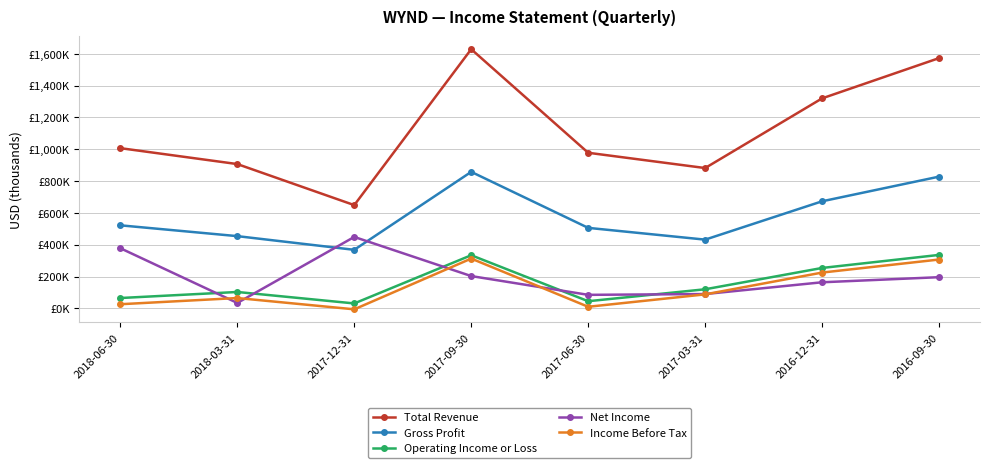

Between 2017-12-31 and 2016-12-31, which series saw the biggest shift?

Total Revenue